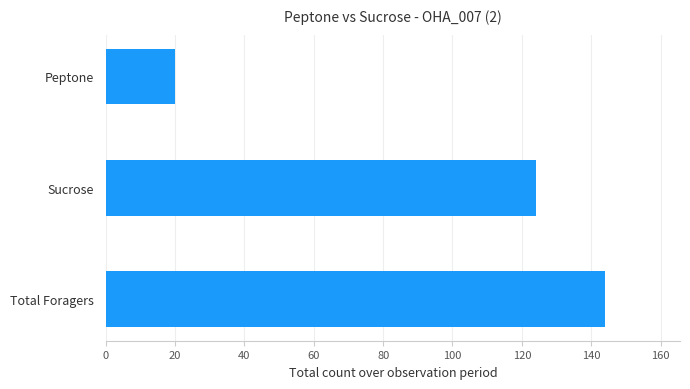

Is it true that the value at Peptone is 8?

False